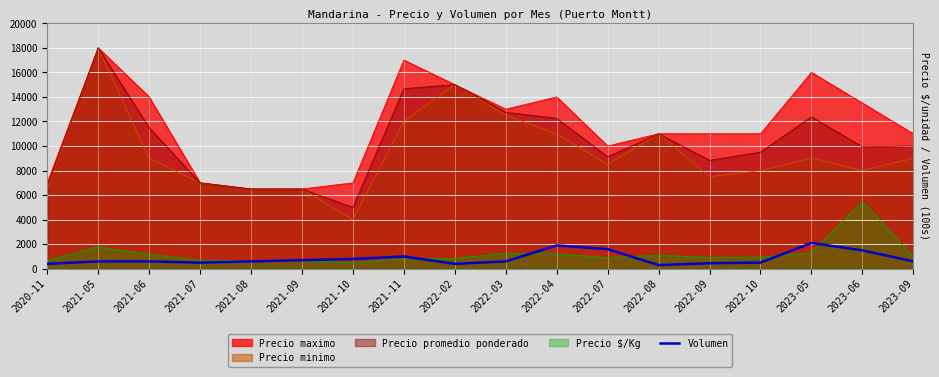

Reading left to right, what are all the values shown in this chart?

400	600	600	500	600	700	800	1000	400	600	1900	1600	300	450	500	2100	1500	600